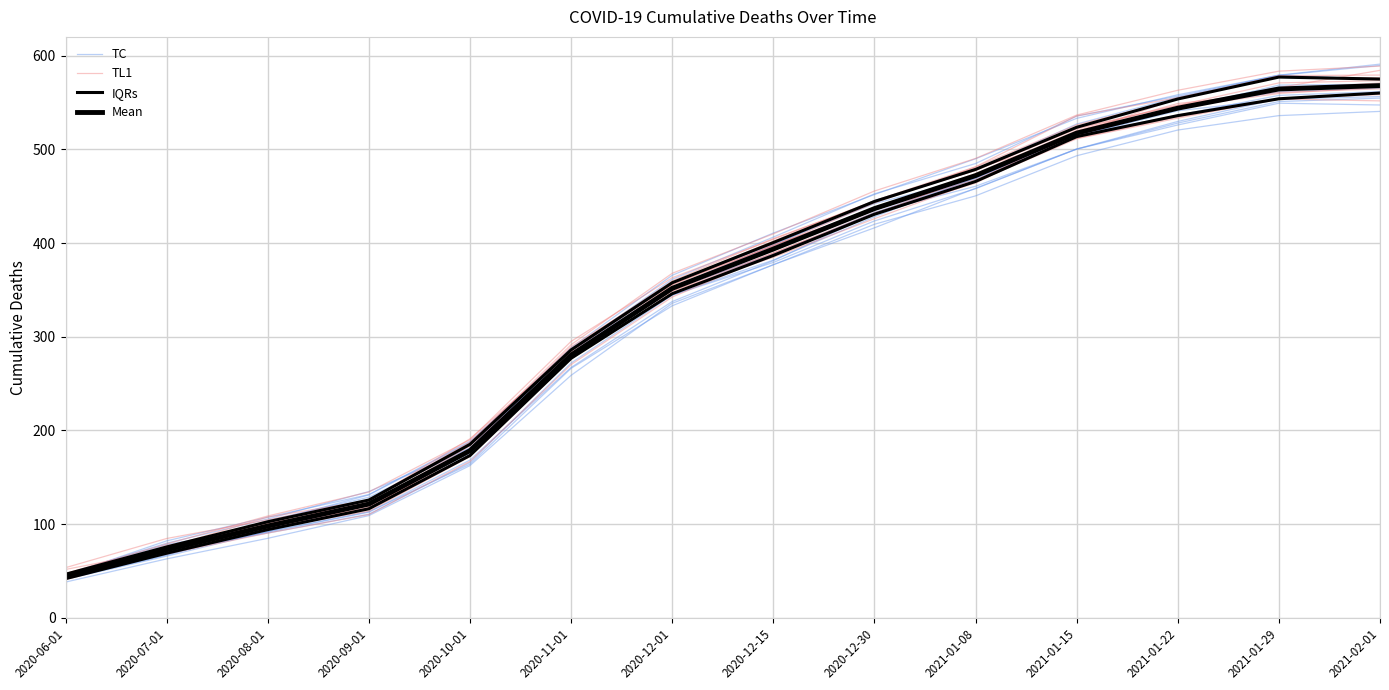

What is the difference between the maximum and minimum values in the IQRs series?

518.3